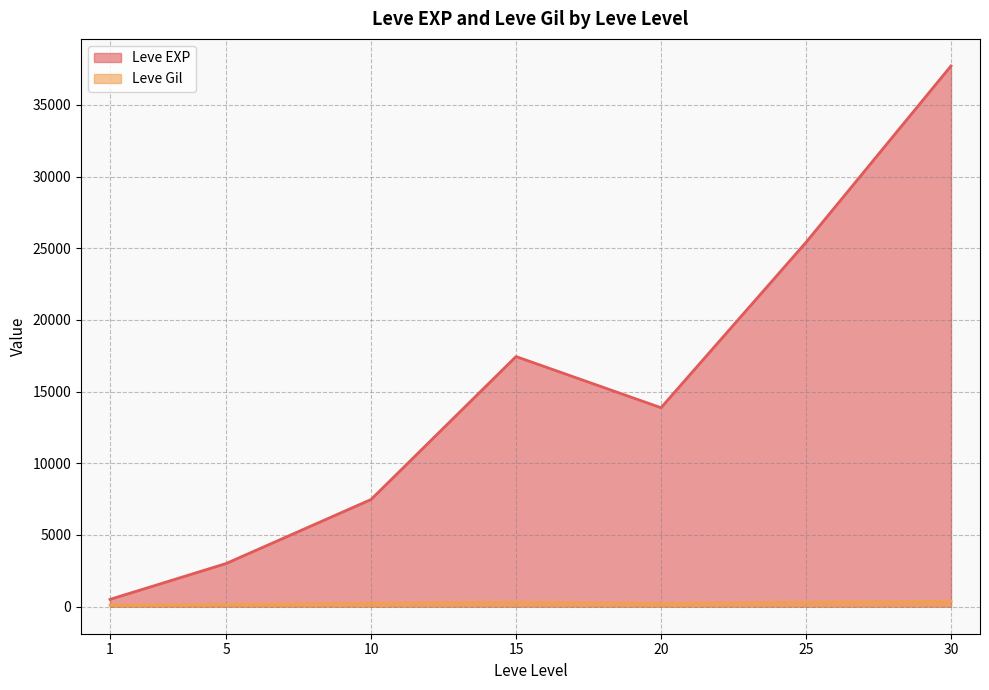

How many distinct data groups are displayed?

2